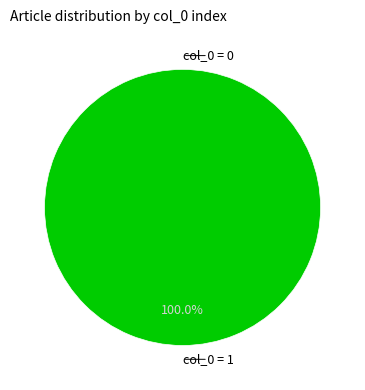

Is there a majority slice in this chart?

Yes